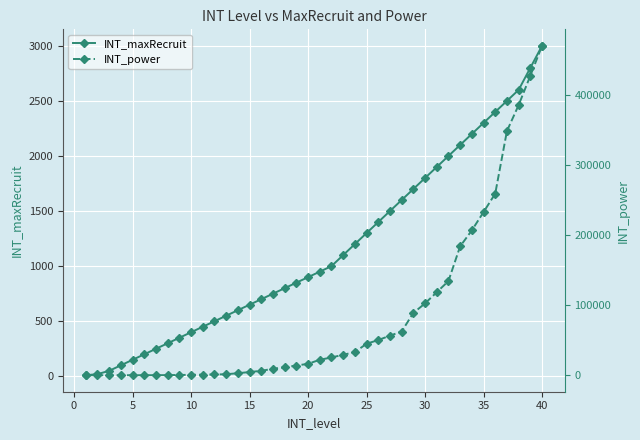

What is the minimum value shown in the chart?

10